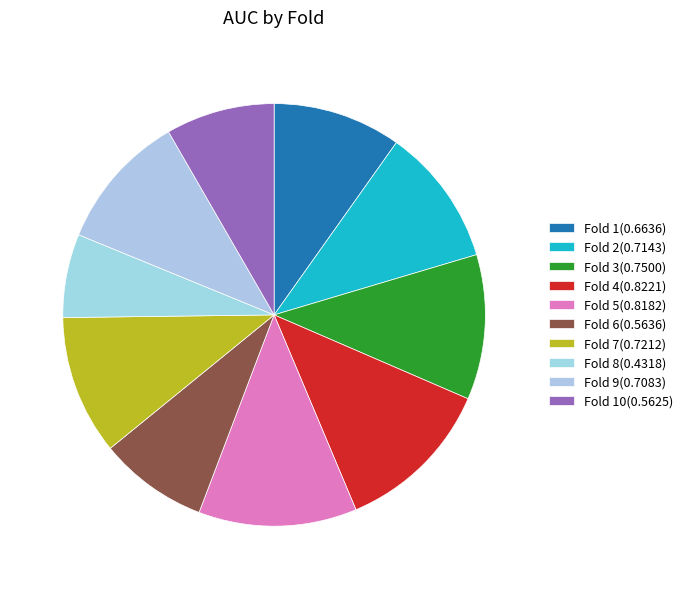

Rank the categories by value from highest to lowest.

Fold 4, Fold 5, Fold 3, Fold 7, Fold 2, Fold 9, Fold 1, Fold 6, Fold 10, Fold 8